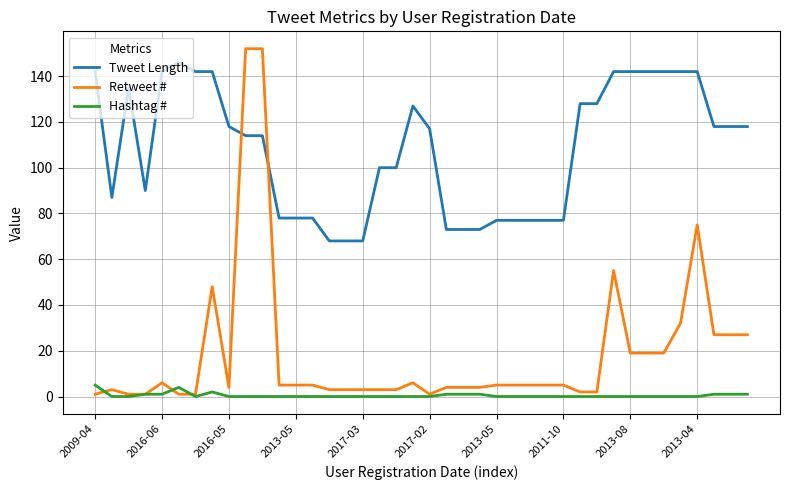

How many series are shown in this chart?

3